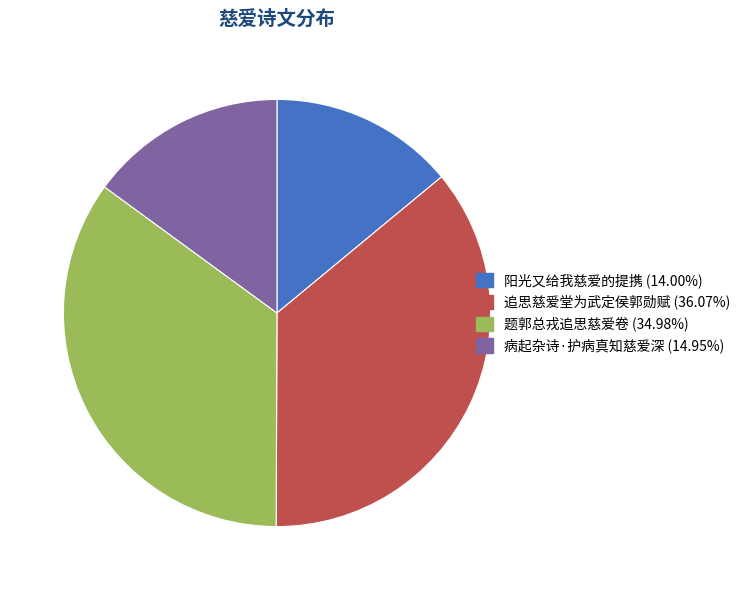

Rank the categories by value from highest to lowest.

追思慈爱堂为武定侯郭勋赋, 题郭总戎追思慈爱卷, 病起杂诗·护病真知慈爱深, 阳光又给我慈爱的提携